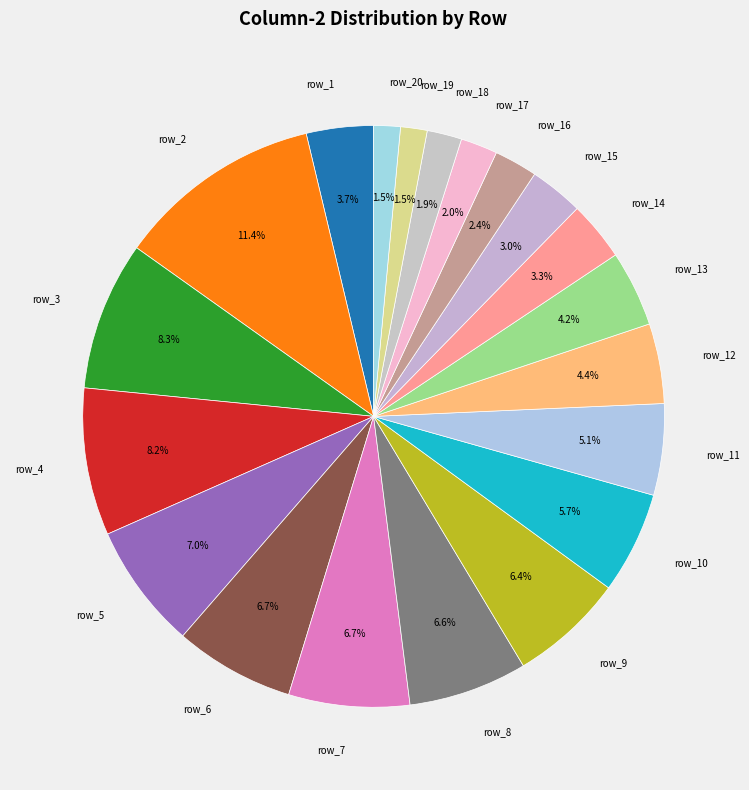

Which slice is the largest?

row_2